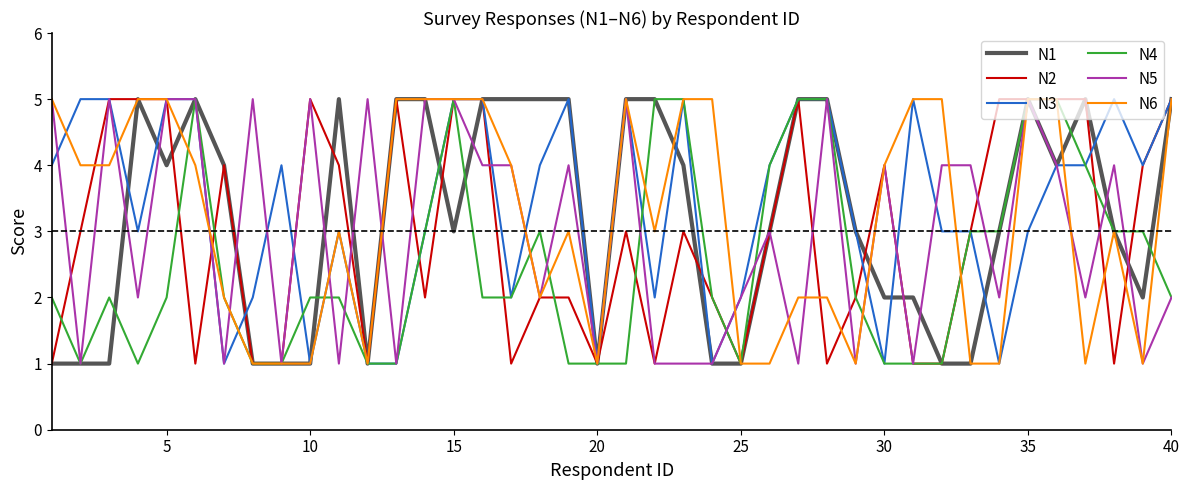

The N3 series shows 5 at 5. True or false?

True